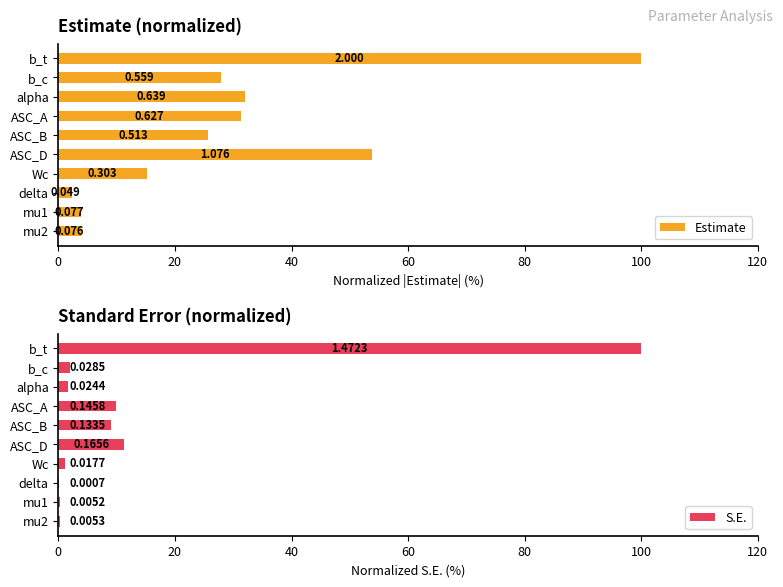

How many values in the Estimate series are below 27?

5